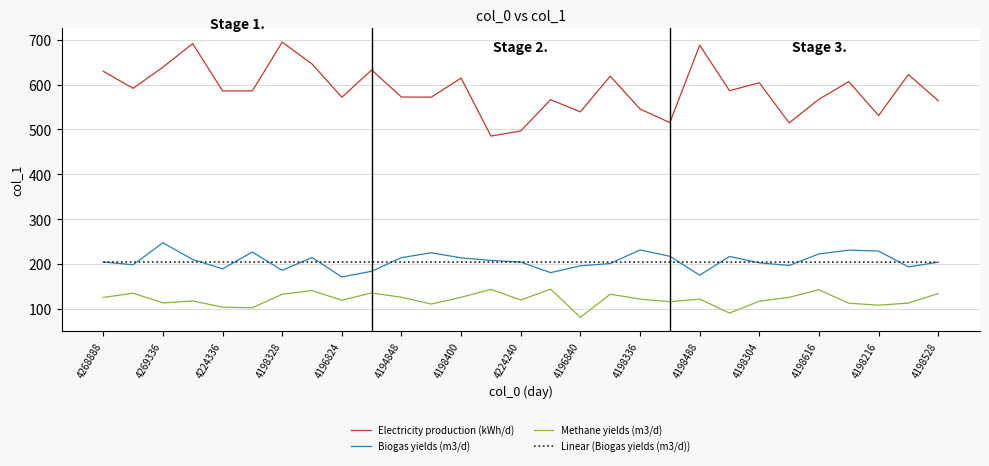

Rank the series by their maximum value, from lowest to highest.

Methane yields (m3/d), Linear (Biogas yields (m3/d)), Biogas yields (m3/d), Electricity production (kWh/d)